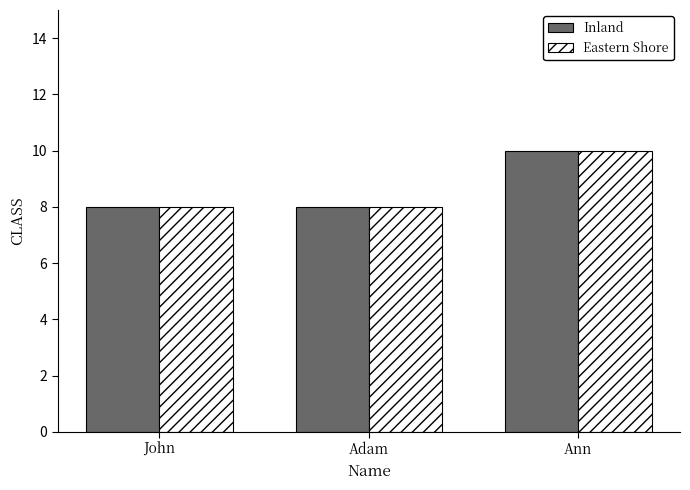

The Eastern Shore series shows 8 at John. True or false?

True